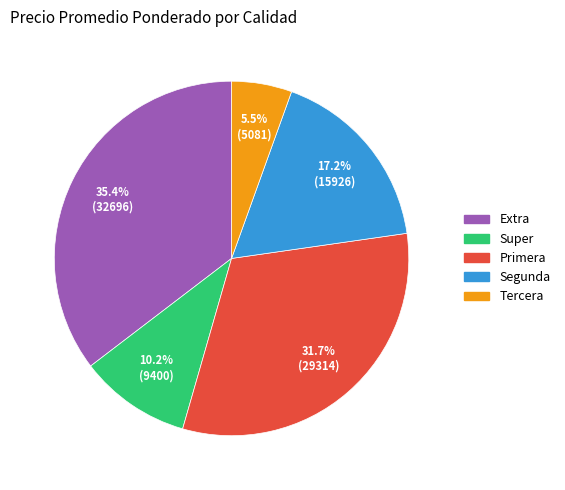

Between Tercera and Primera, which is larger?

Primera